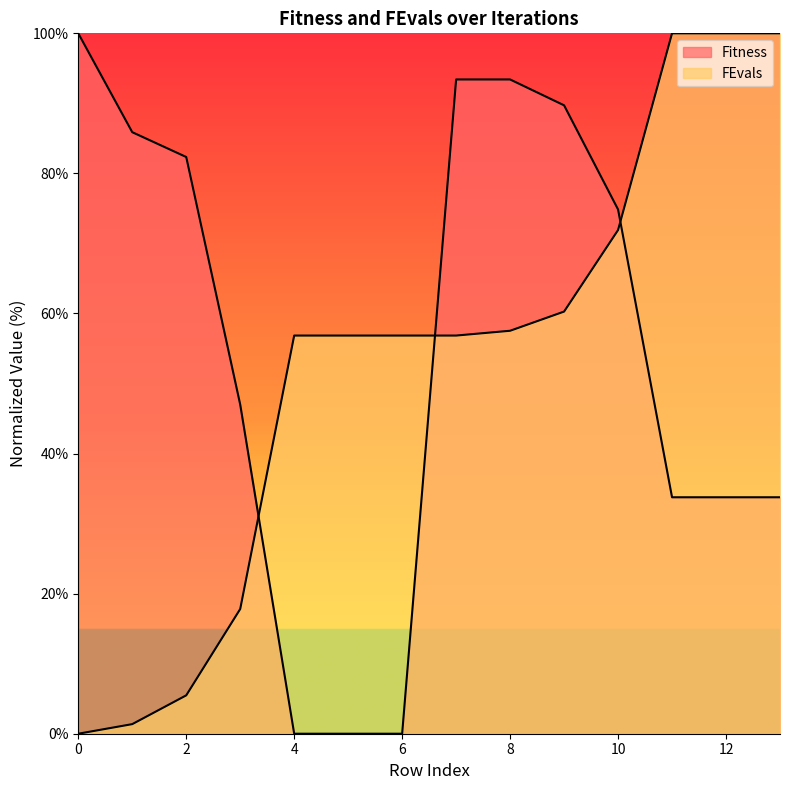

Reading left to right, transcribe all the data shown in this chart.

Fitness: 100.0	85.9	82.3	47.0	0.0	0.0	0.0	93.4	93.4	89.7	74.9	33.8	33.8	33.8
FEvals: 0.0	1.4	5.5	17.8	56.8	56.8	56.8	56.8	57.5	60.3	71.9	100.0	100.0	100.0